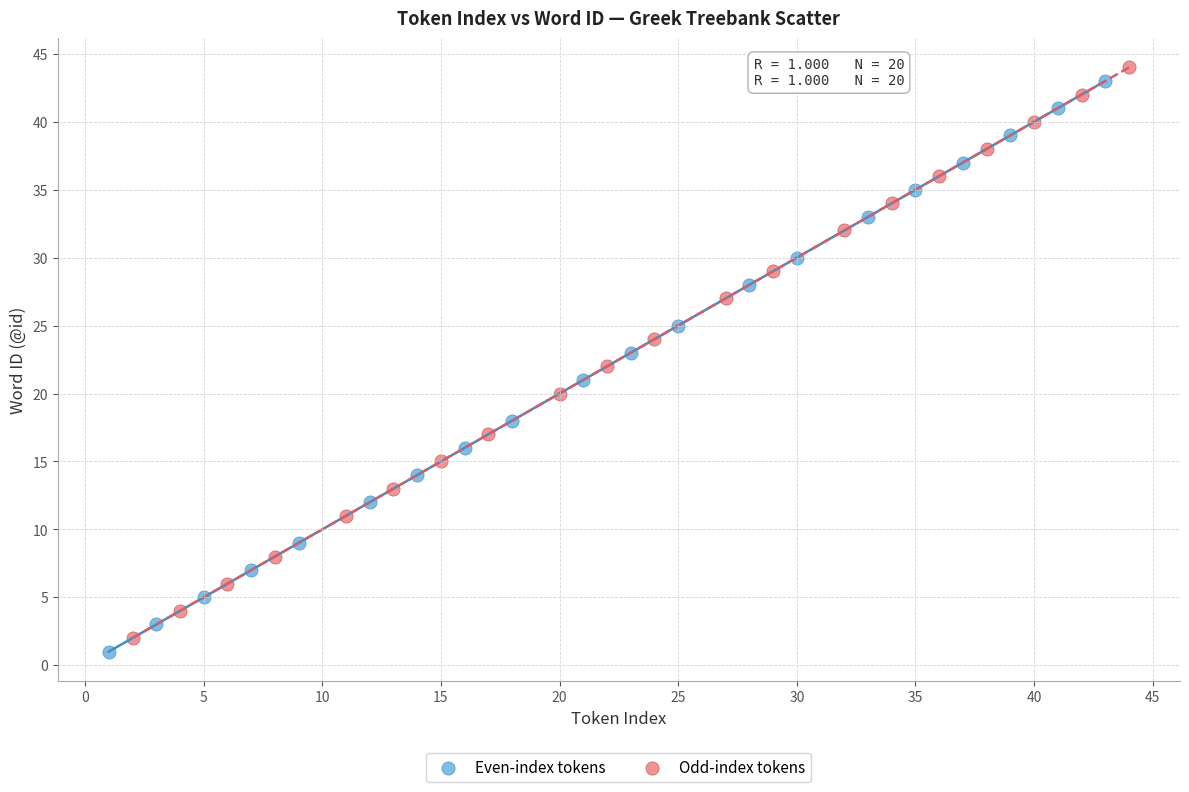

Which series reaches the minimum Y coordinate?

Even-index tokens